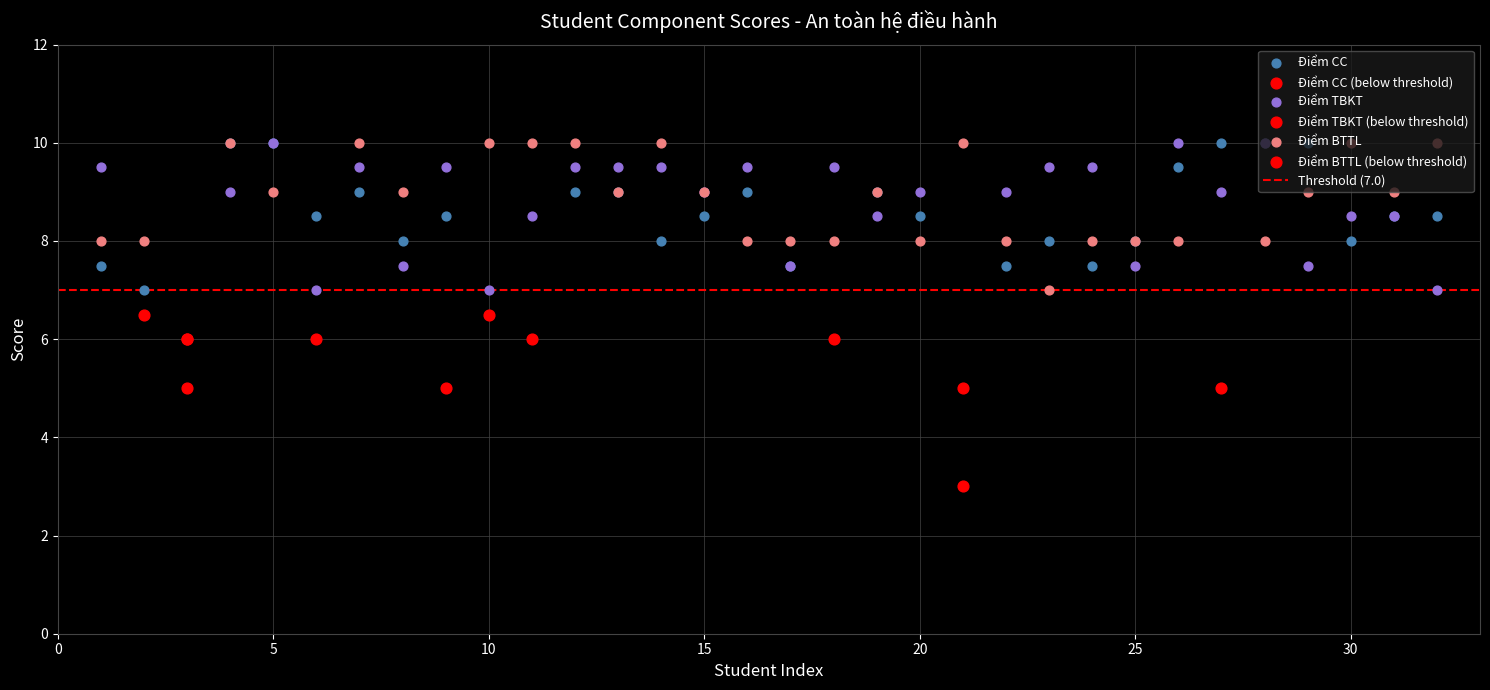

At how many categories does at least one series exceed 9?

21